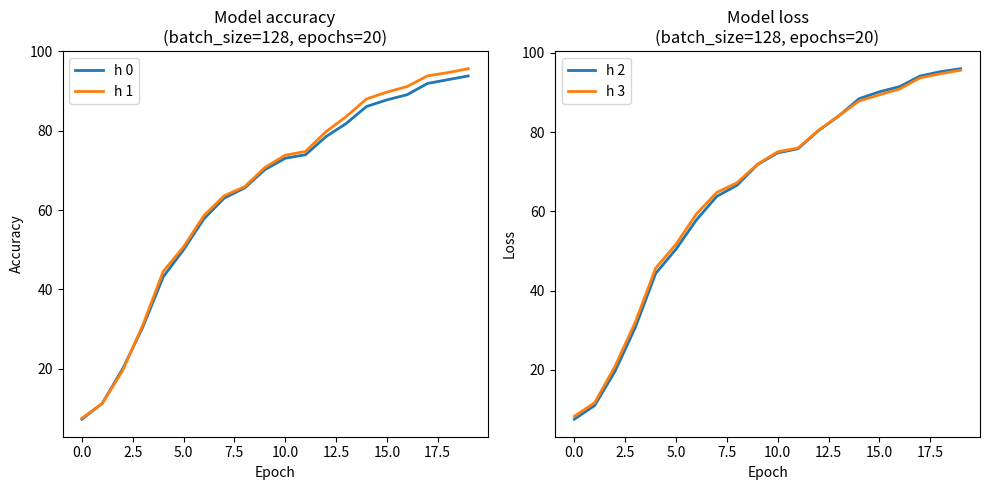

Is it true that h 3 equals 23.0 at 15.0?

False